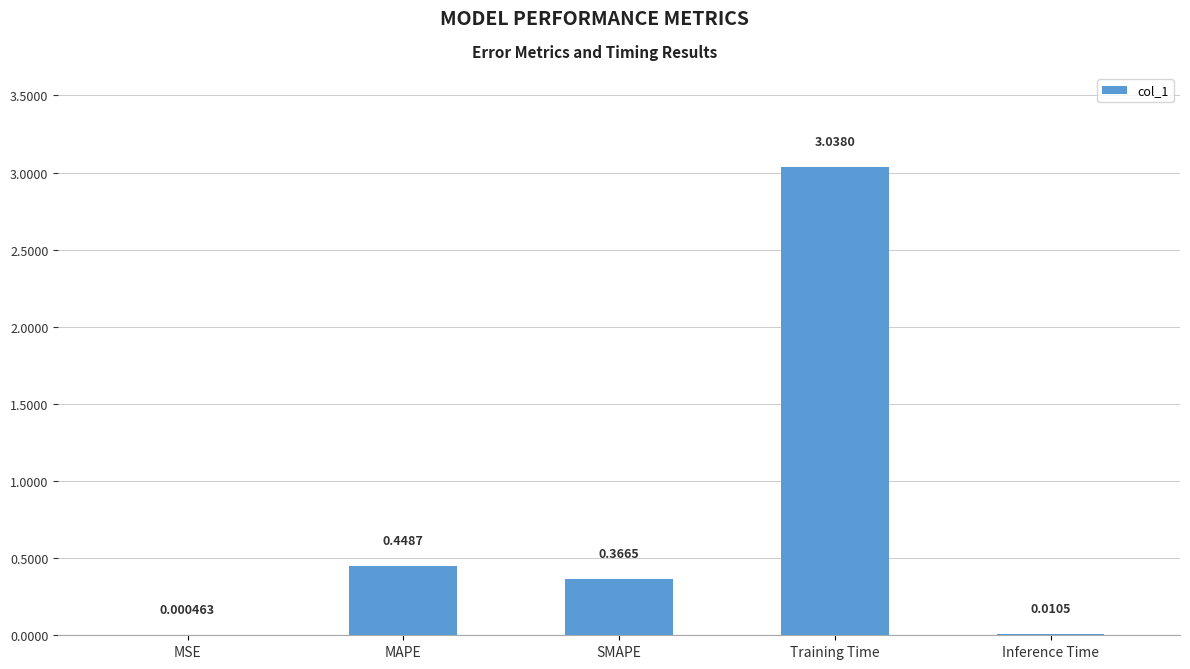

Where is the data nearest to the value 1?

MAPE